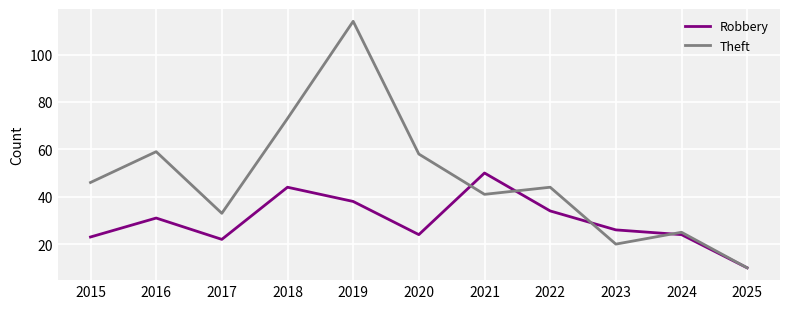

Where do Robbery and Theft first cross each other?

2020 and 2021